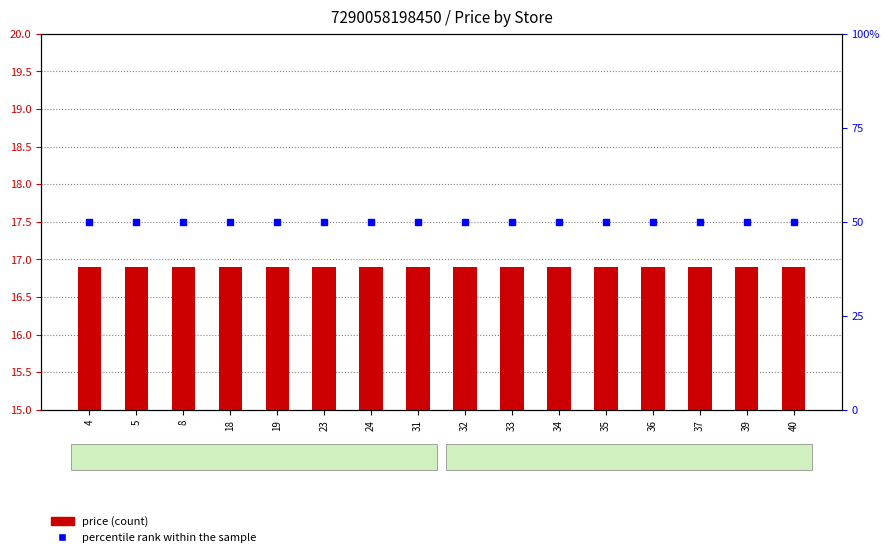

Which series changed the most between 32 and 34?

price